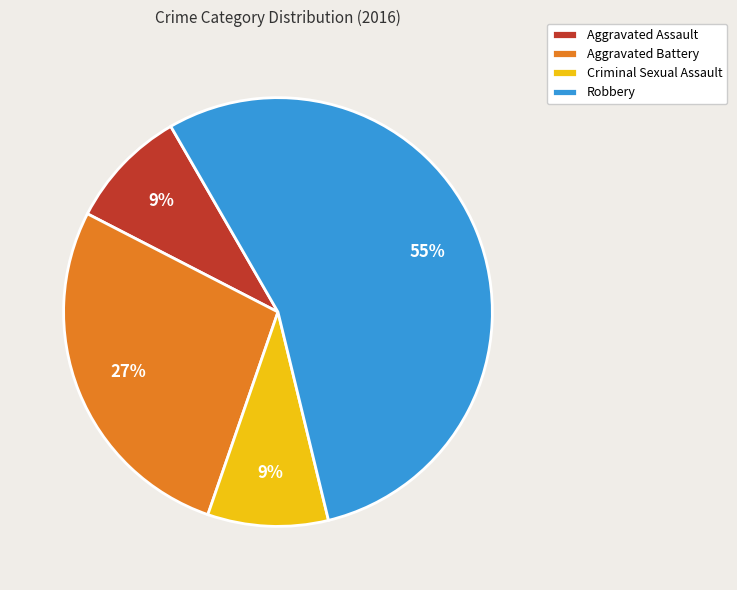

Combined, do Robbery and Criminal Sexual Assault account for over 50%?

Yes